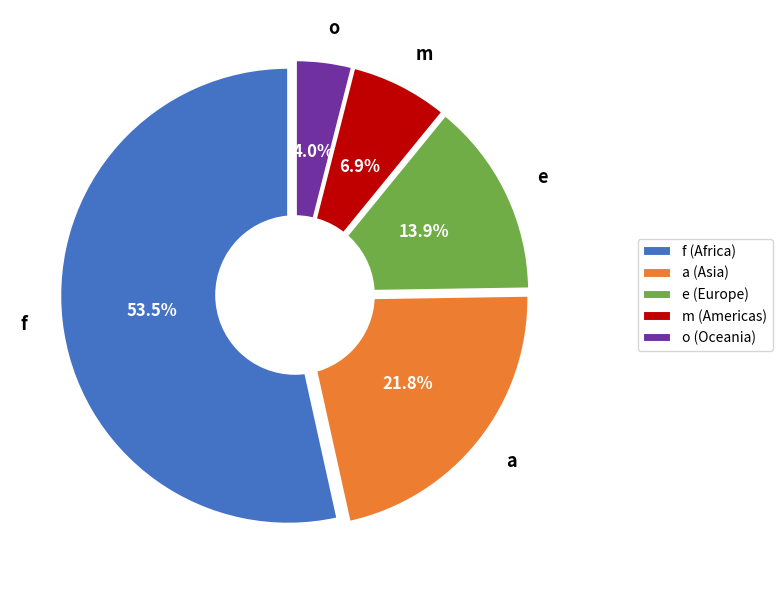

To the nearest percent, what percentage of the pie is f?

53%